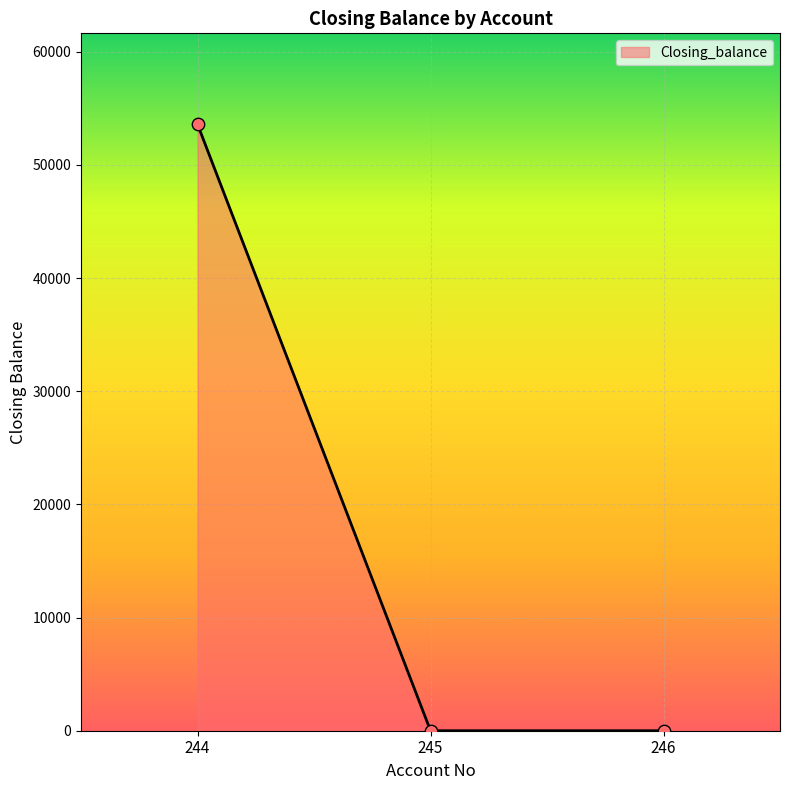

Which has a higher value, 244 or 245?

244